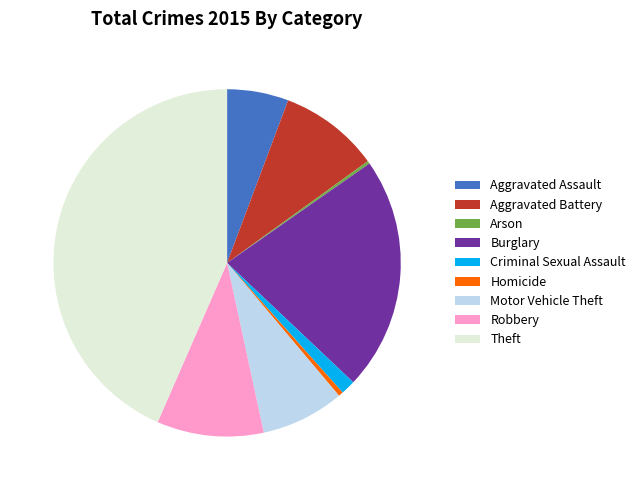

Is it true that Homicide is 12% of the pie?

False